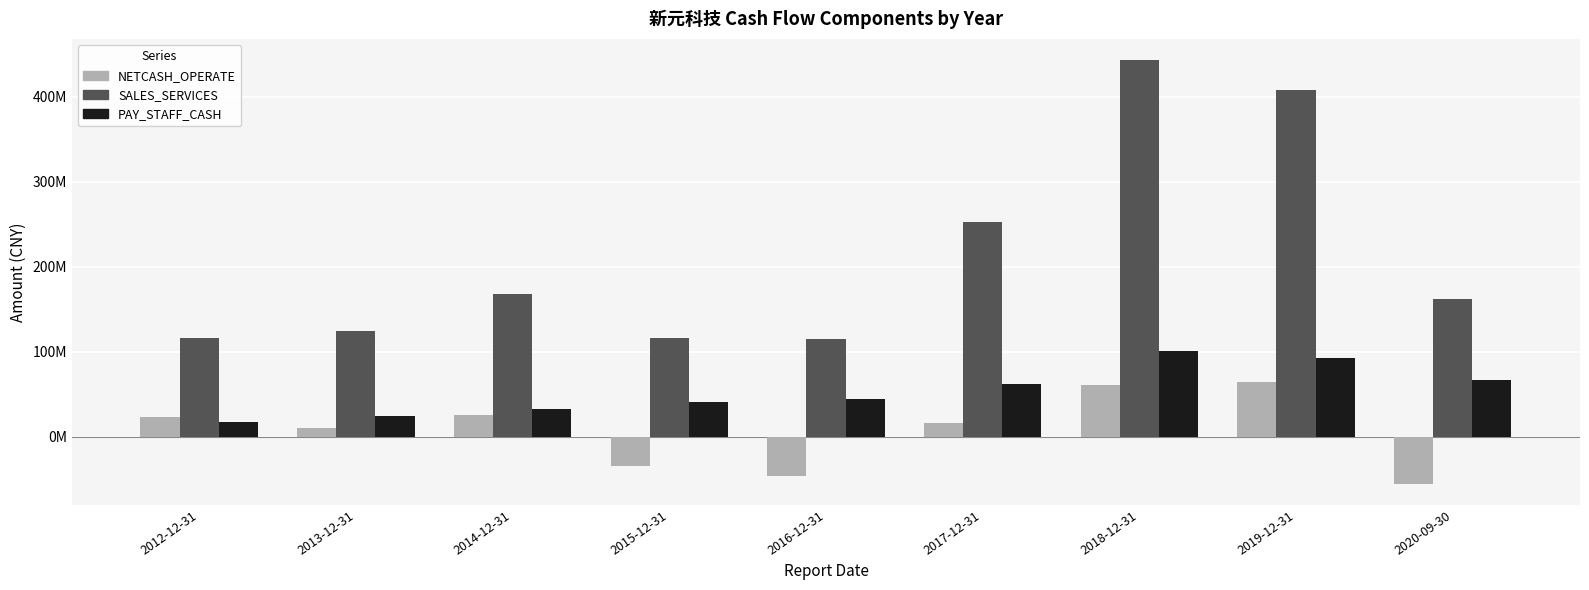

Does the chart contain stacked bars?

No